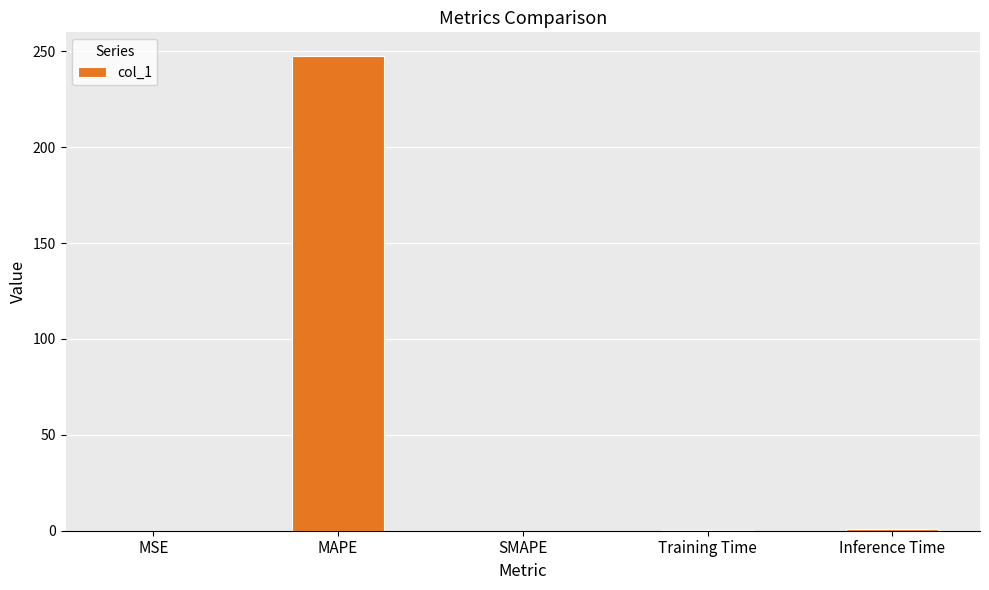

What is the sum of all values?

248.7